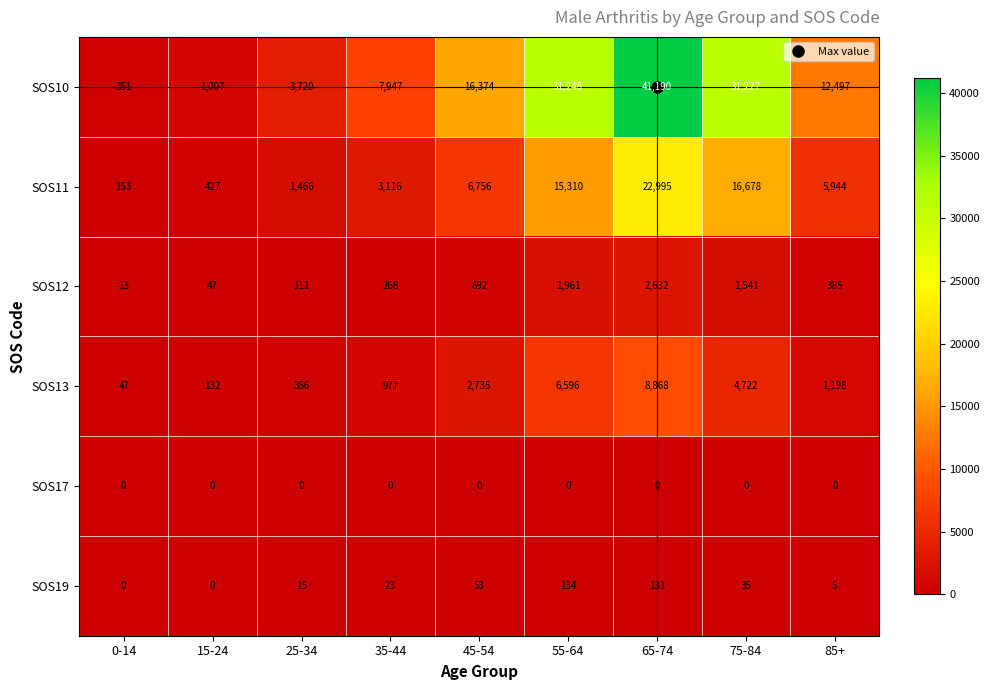

What is the total value across all series at 45-54?

26610